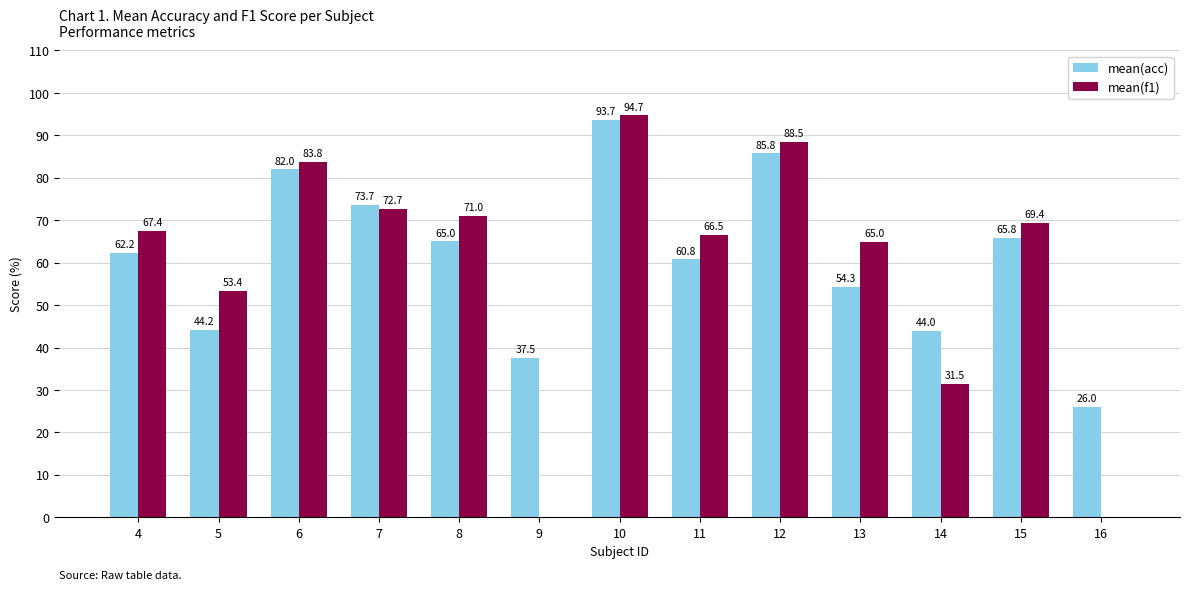

Which series has the largest total across all categories?

mean(acc)